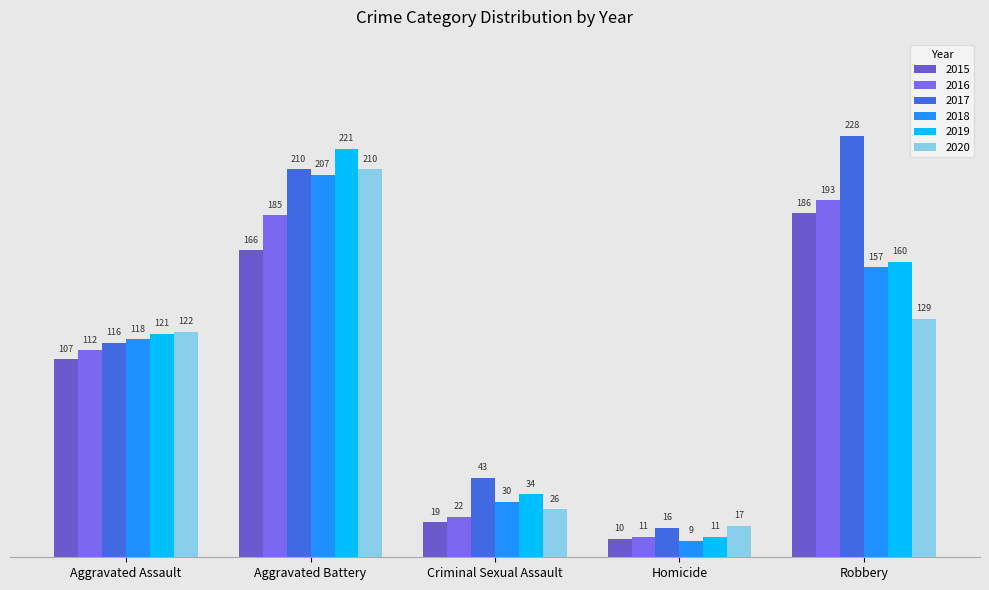

Rank the series at Robbery from highest to lowest value.

2017, 2016, 2015, 2019, 2018, 2020